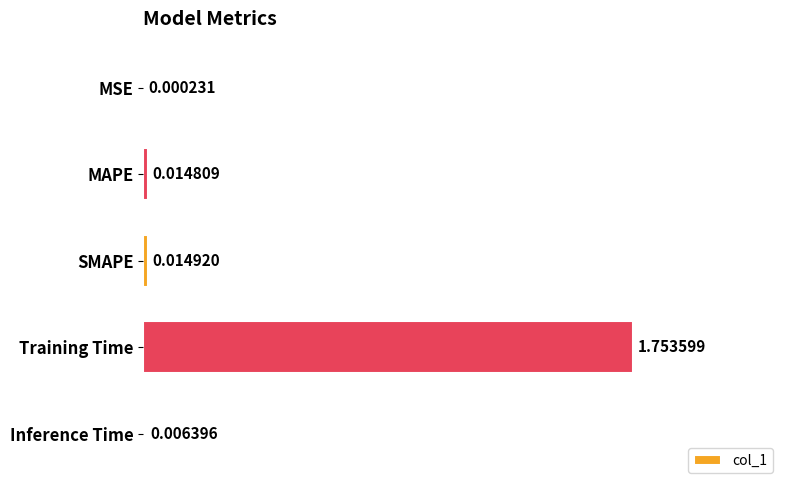

Does the chart contain stacked bars?

No